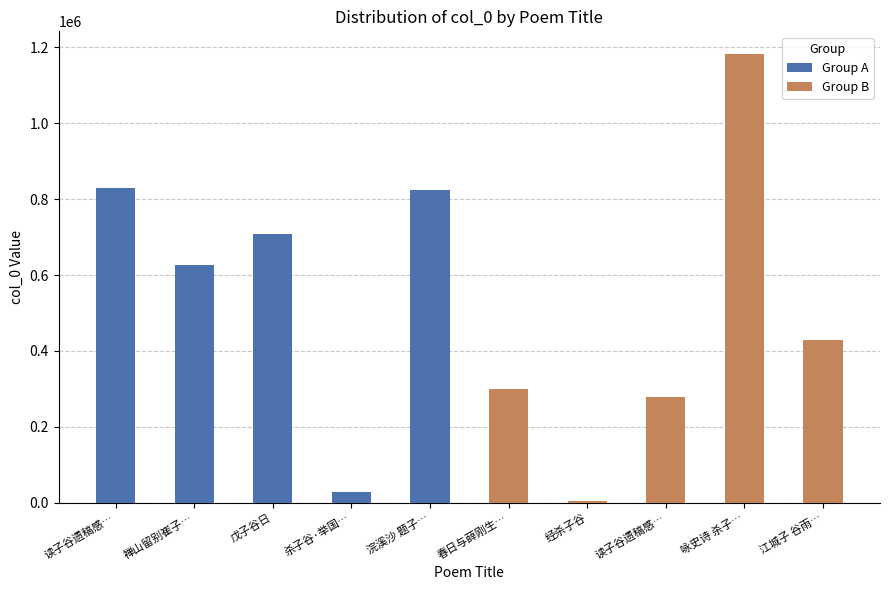

True or false: Group B has a value of 629159 at 江城子 谷雨….

False